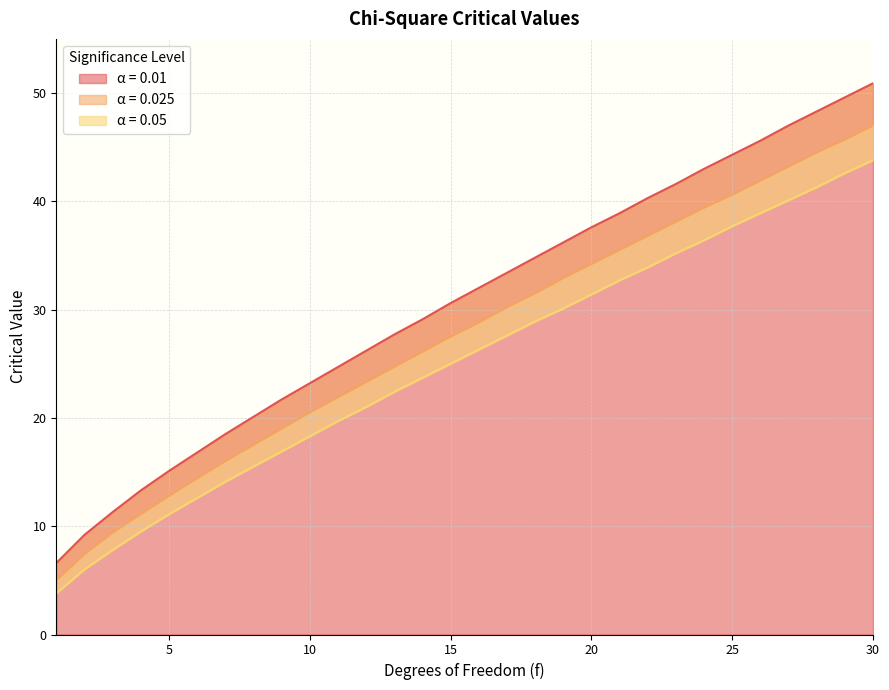

What is the difference between the 0.025 values at 20 and 18?

2.7